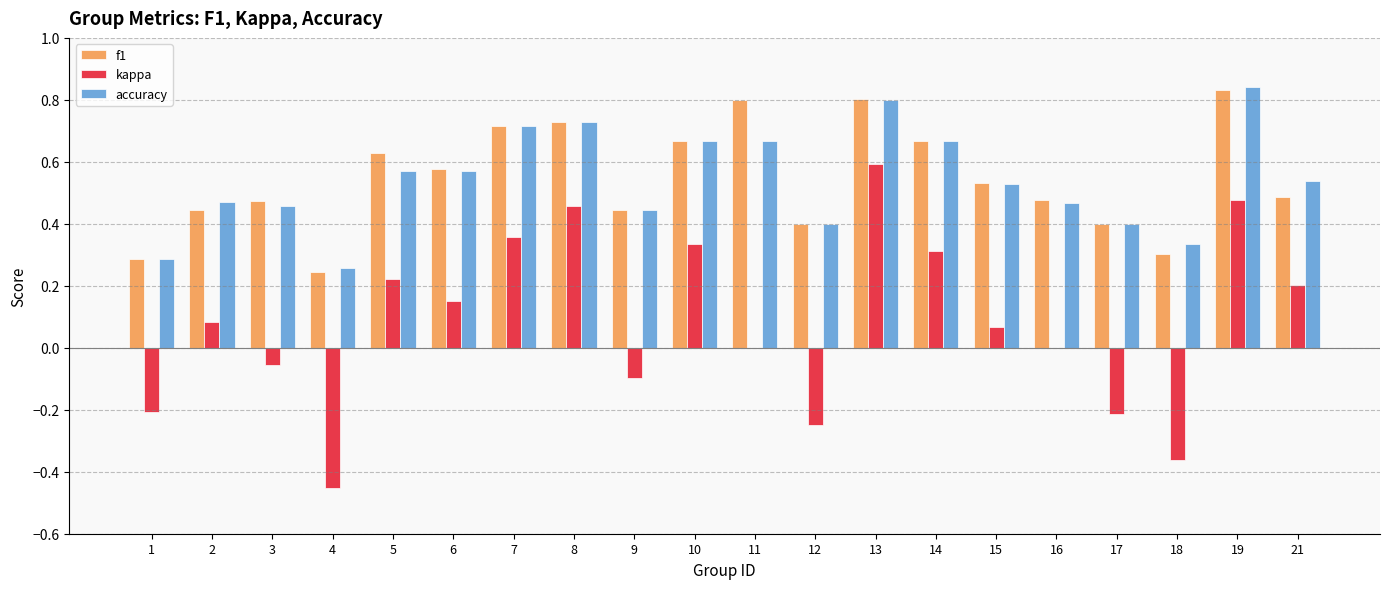

What is the sum of the accuracy values at 8 and 5?

1.3